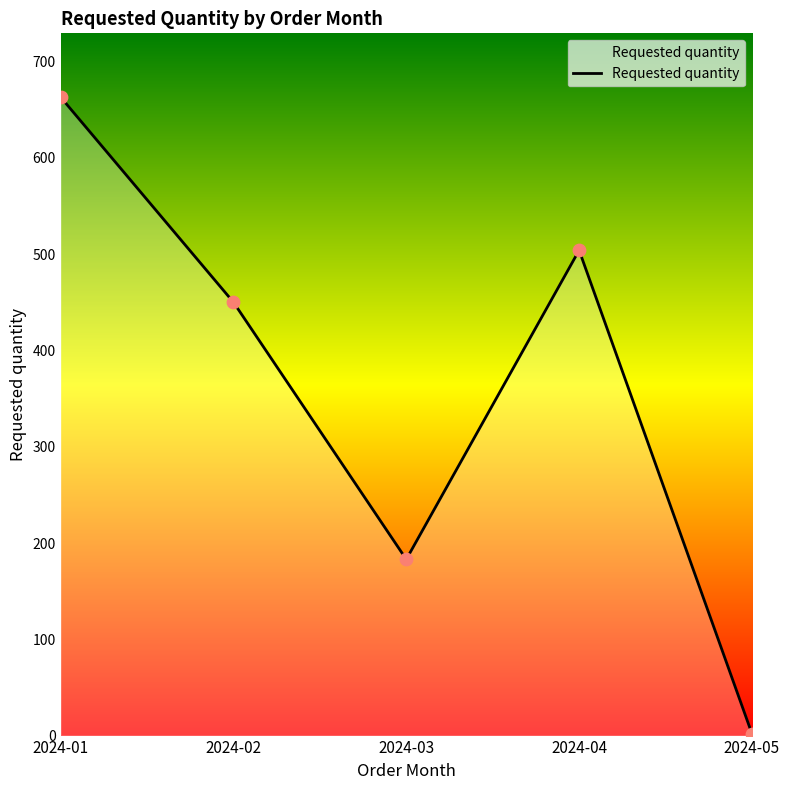

Which has a higher value, 2024-03 or 2024-04?

2024-04